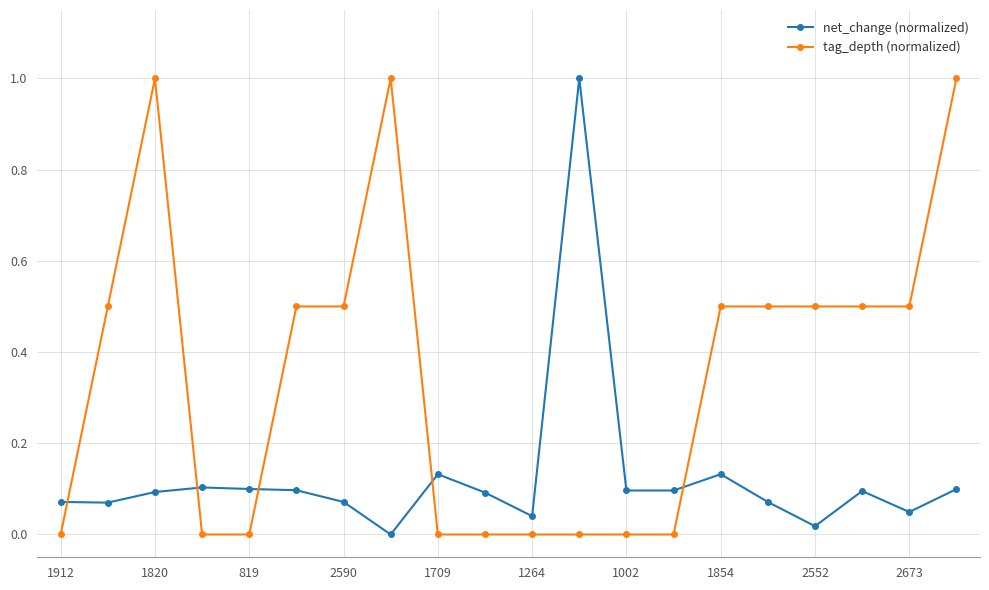

What is the difference between the second highest and minimum values in the tag_depth (normalized) series?

1.0